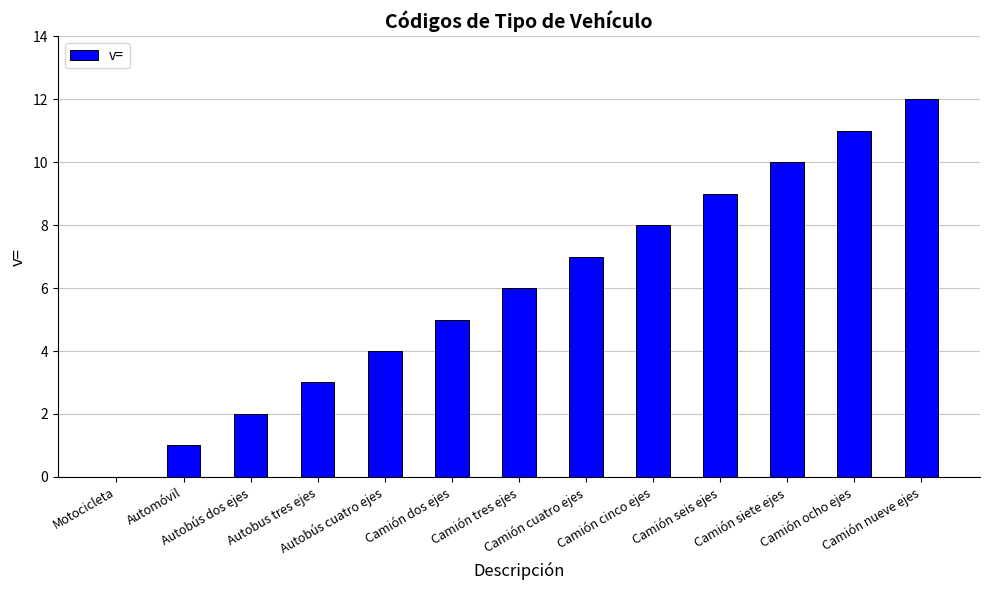

What is the greatest value displayed?

12